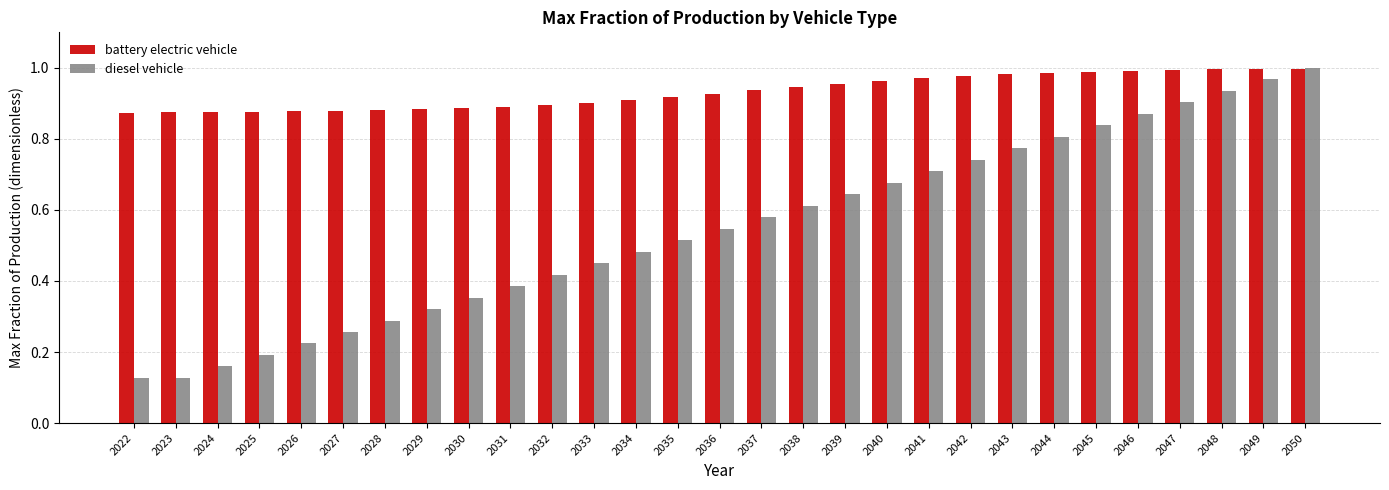

What is the sum of the battery electric vehicle values at 2037 and 2049?

1.9